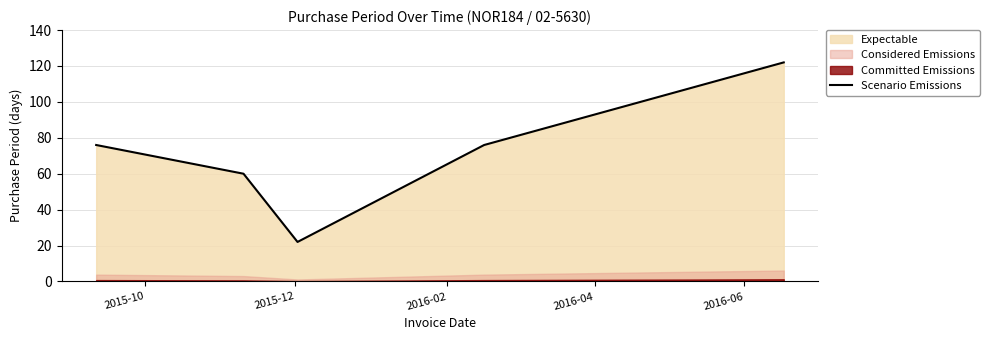

What is the minimum value for Scenario Emissions?

22